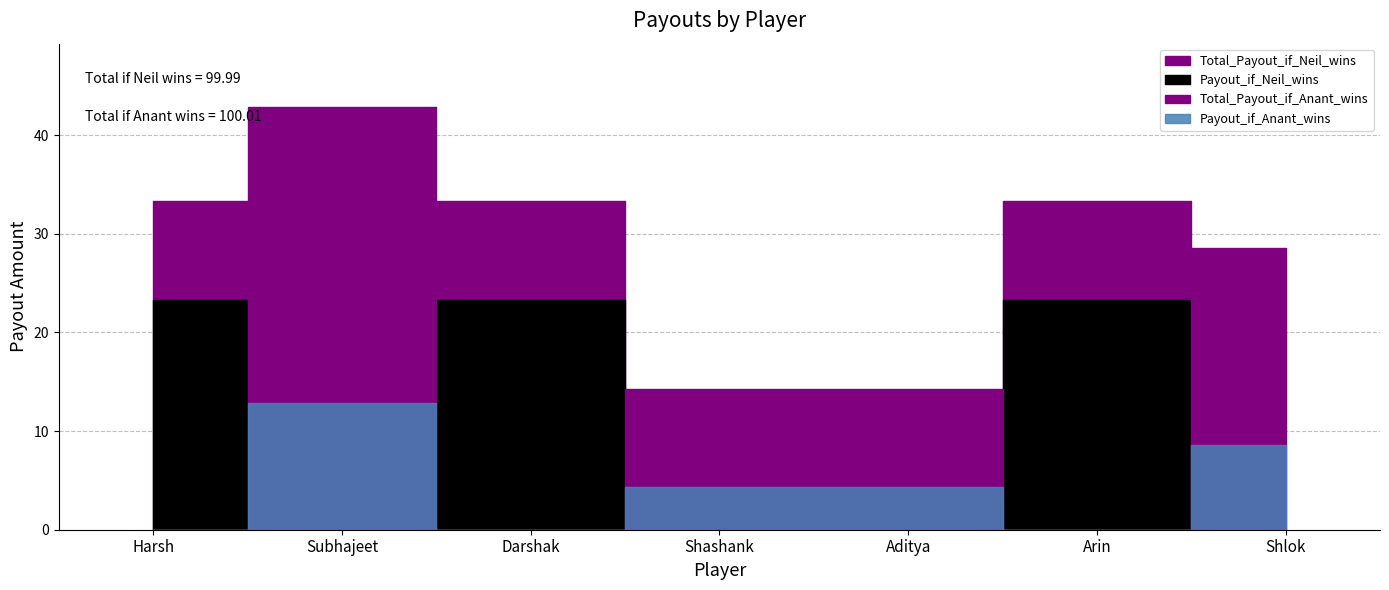

At which category is the sum across all series the highest?

Harsh